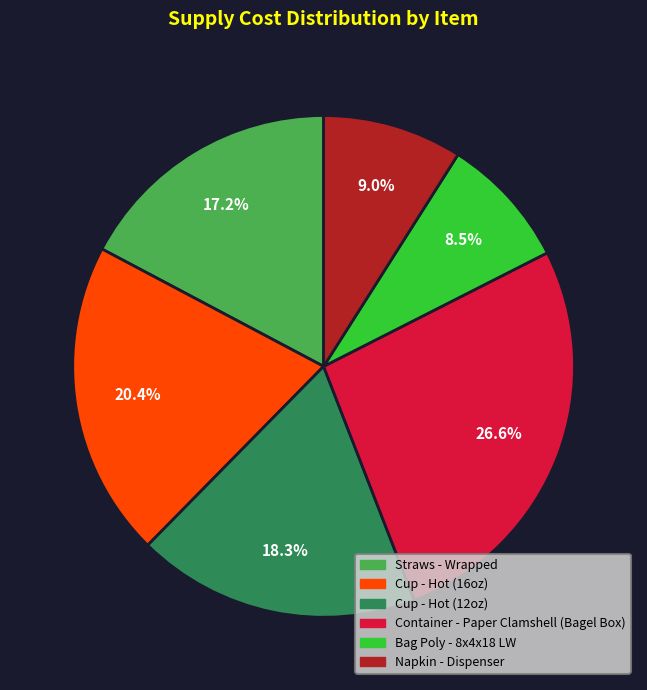

What is the largest slice in the pie chart?

Container - Paper Clamshell (Bagel Box)